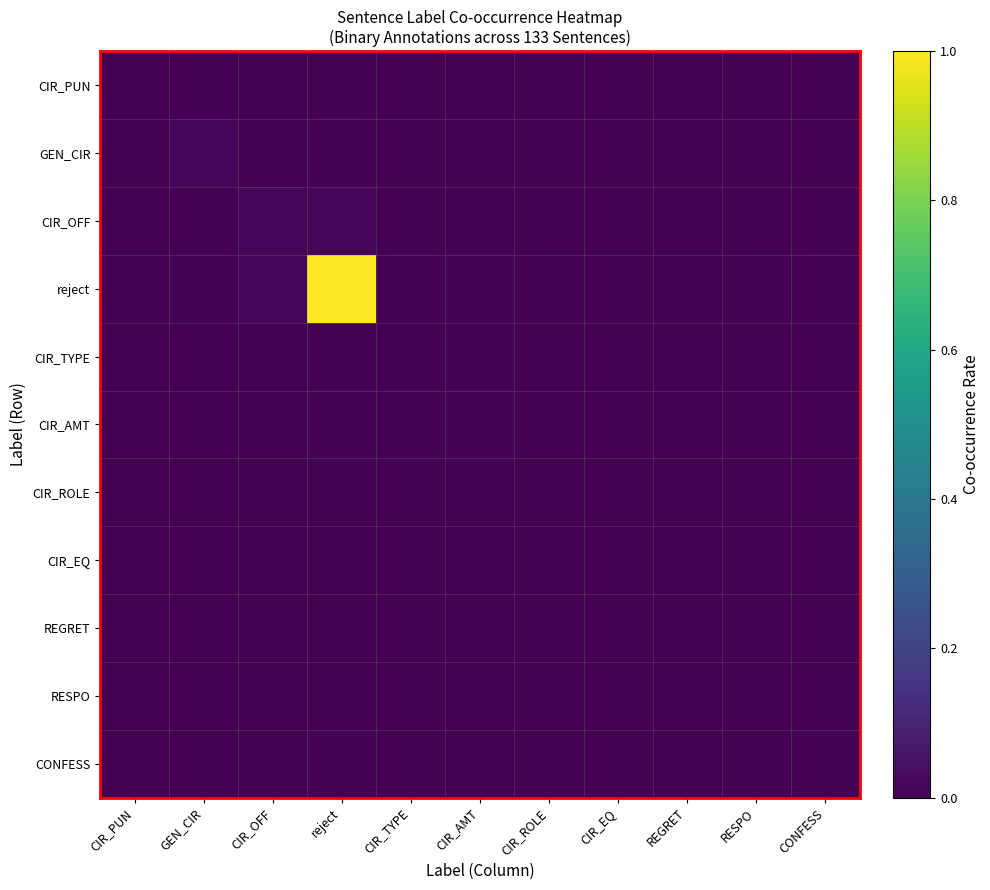

Between RESPO and CIR_AMT, which is larger?

RESPO